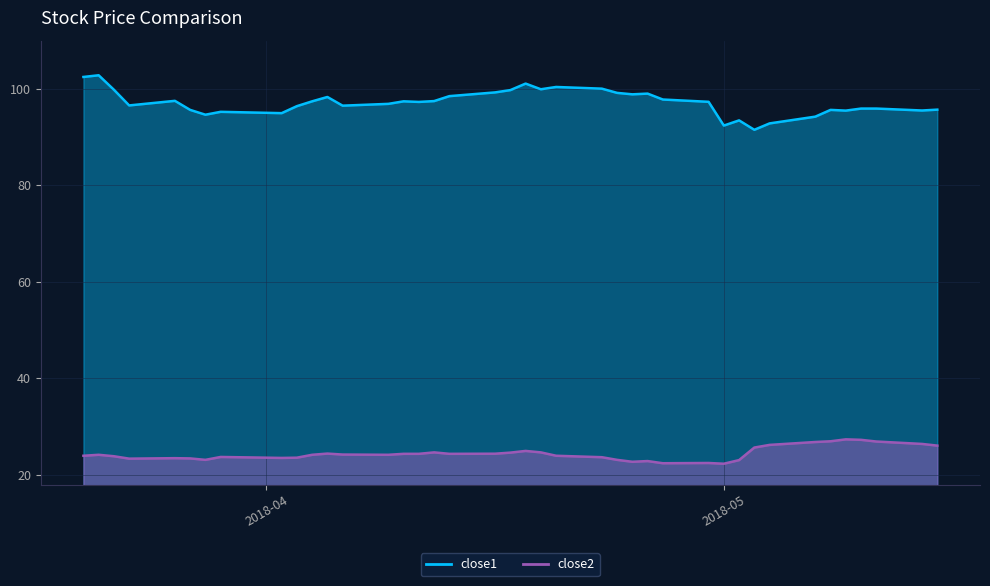

What is the sum of all close2 values?

976.2